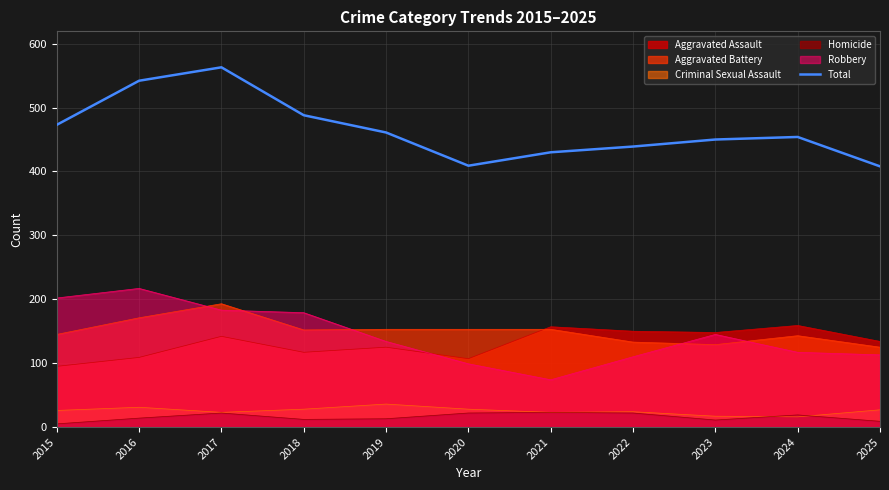

At which category does the data reach its first local peak?

2017